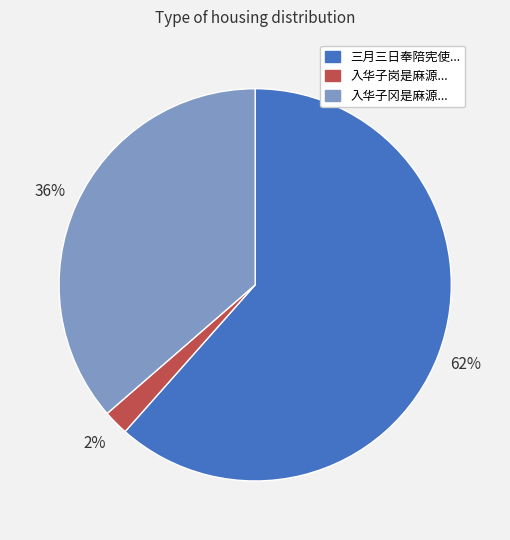

To the nearest percent, what is the average slice percentage?

33%